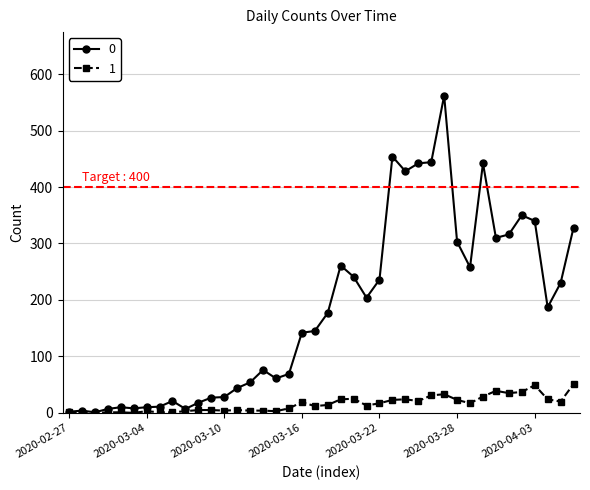

How many data points in 0 are less than 177?

20